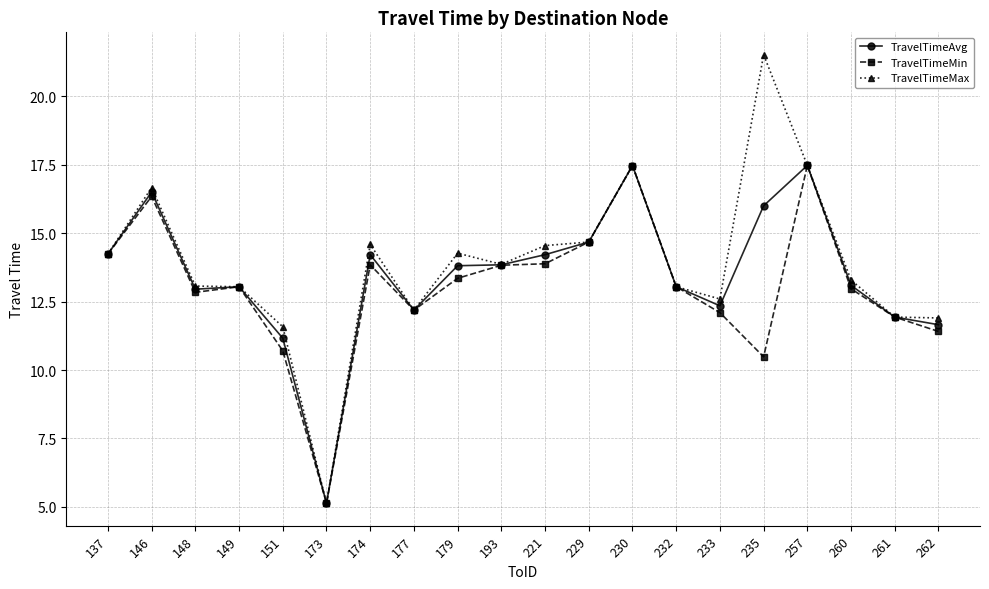

What is the value of the TravelTimeMax point at the 19th from the left?

11.9